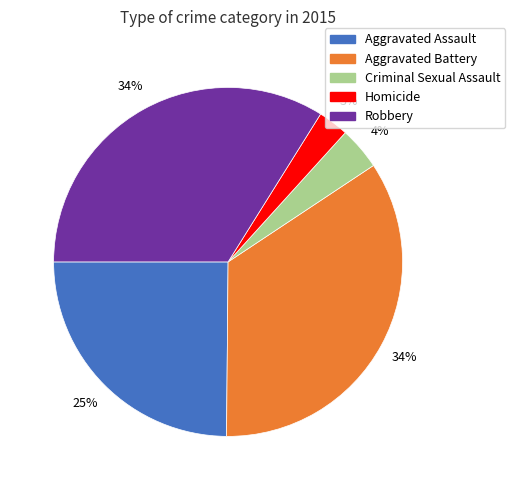

Which slice is the smallest?

Homicide